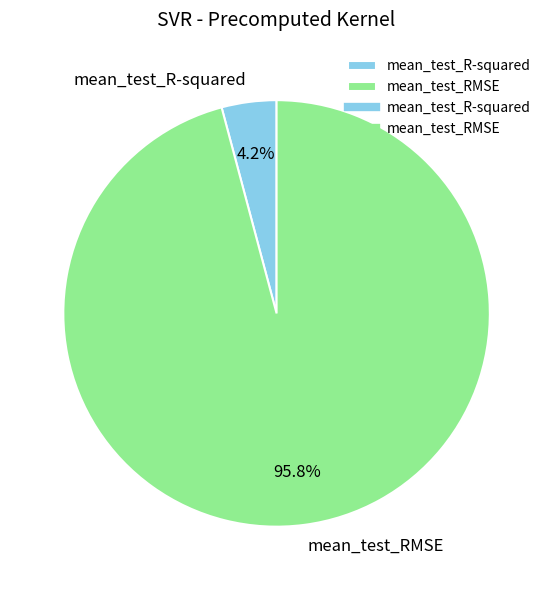

To the nearest percent, what percentage of the pie is mean_test_RMSE?

96%